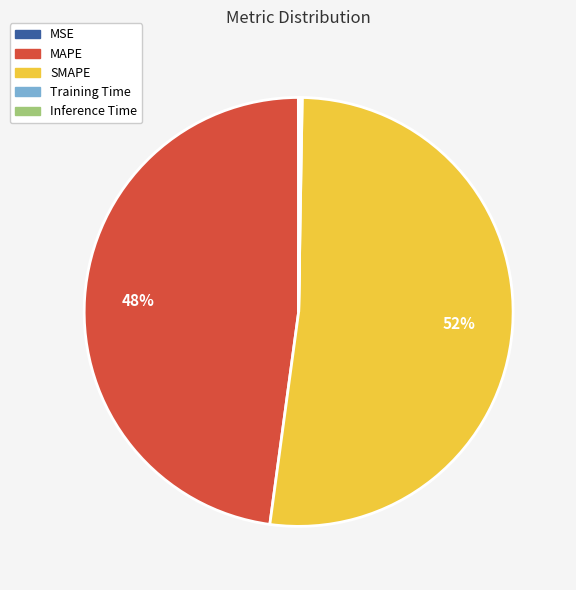

What is the largest slice in the pie chart?

SMAPE